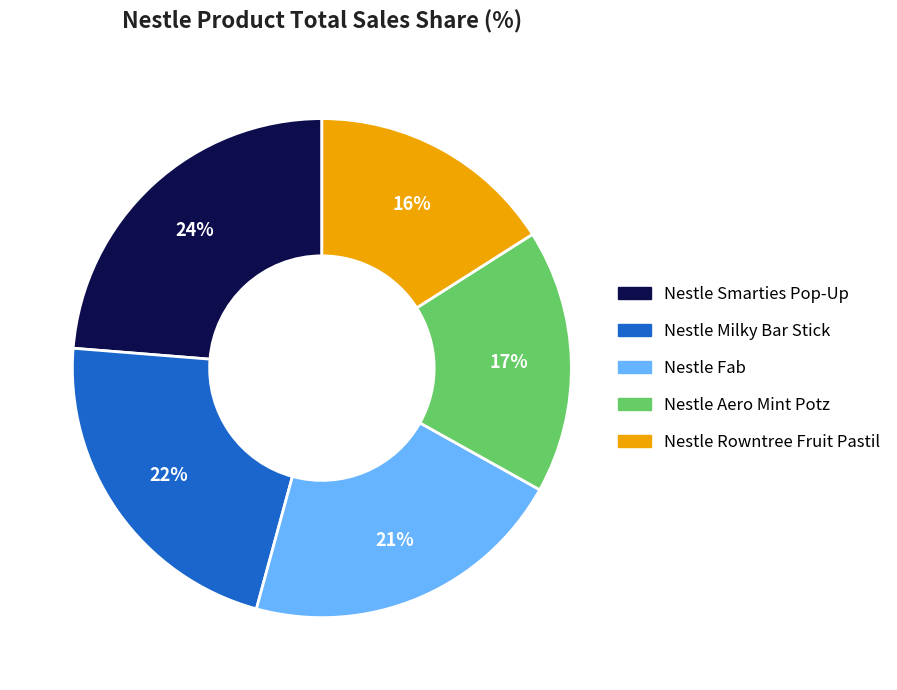

Does any single category account for the majority?

No